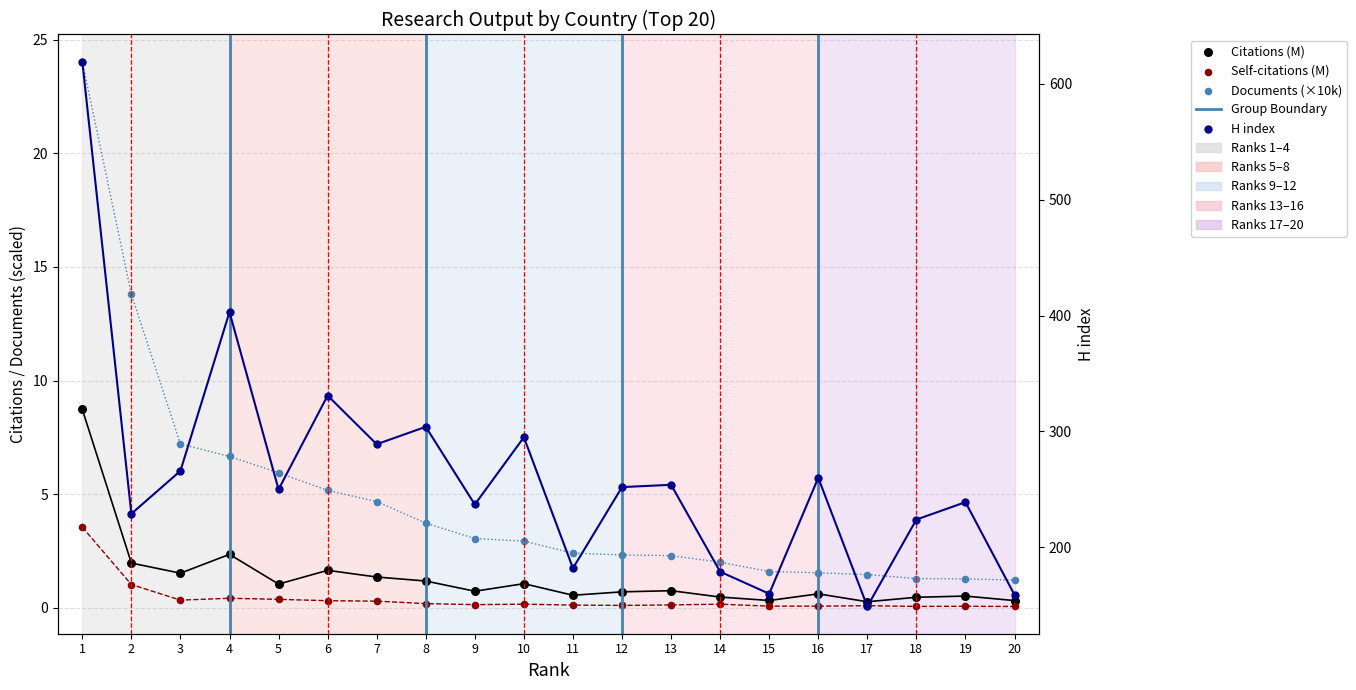

At how many categories does at least one series exceed 244?

11